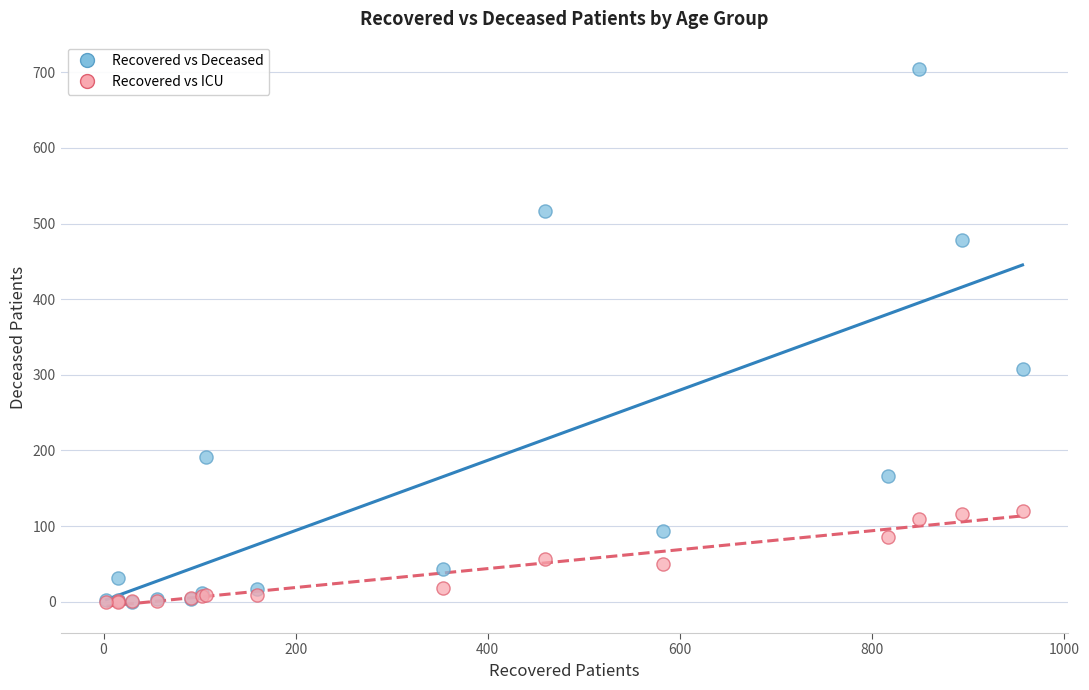

In the Recovered vs Deceased series, what Y value is closest to 352?

308